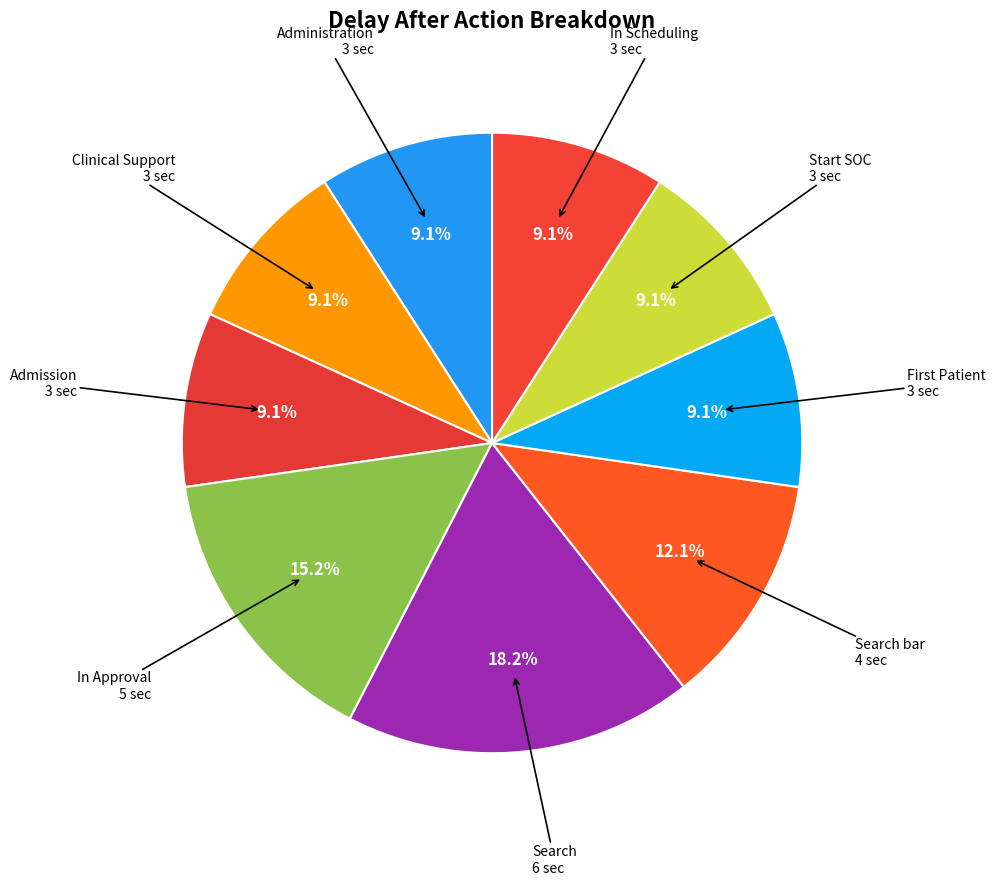

What percentage is NOT represented by In Approval?

84.8%